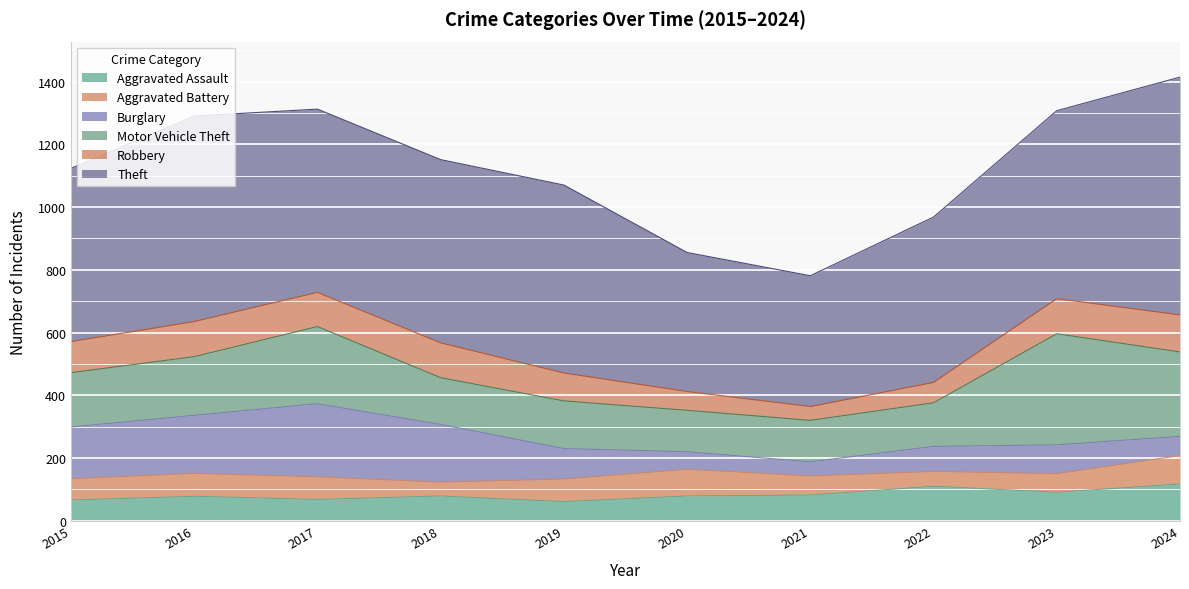

What is the maximum value shown in the chart?

758